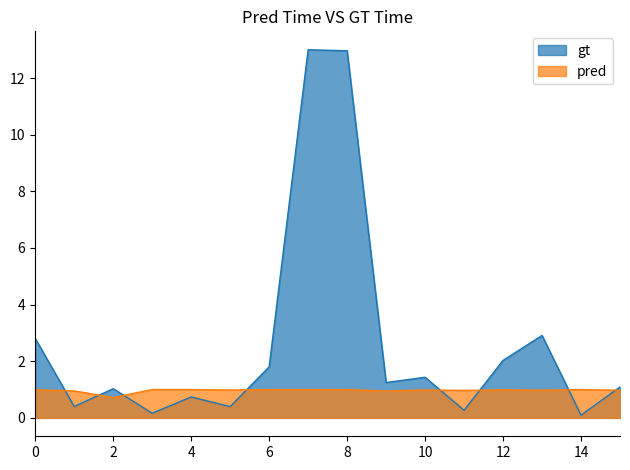

List the series in order of their overall mean, lowest first.

pred, gt